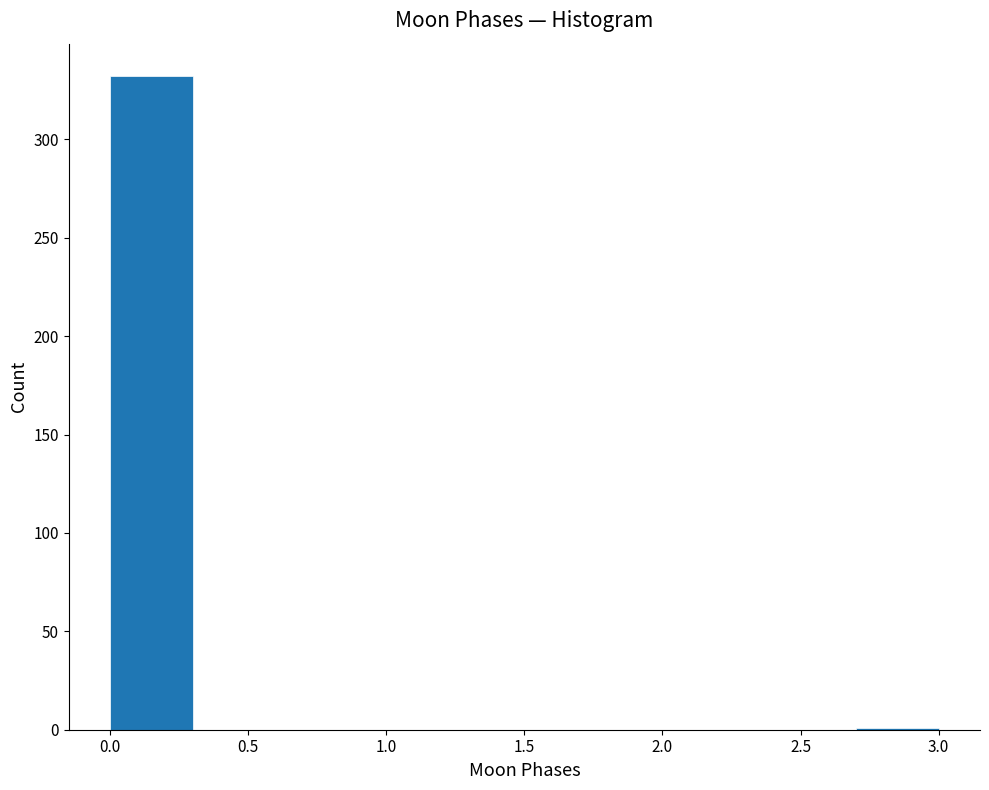

Reading left to right, list every bar in this chart as the range it spans on the x-axis followed by its height. The values are not printed on the chart, so give them approximately, as read against the axis.

0.0 to 0.3: 330
0.3 to 0.6: 0
0.6 to 0.9: 0
0.9 to 1.2: 0
1.2 to 1.5: 0
1.5 to 1.8: 0
1.8 to 2.1: 0
2.1 to 2.4: 0
2.4 to 2.7: 0
2.7 to 3.0: under 5